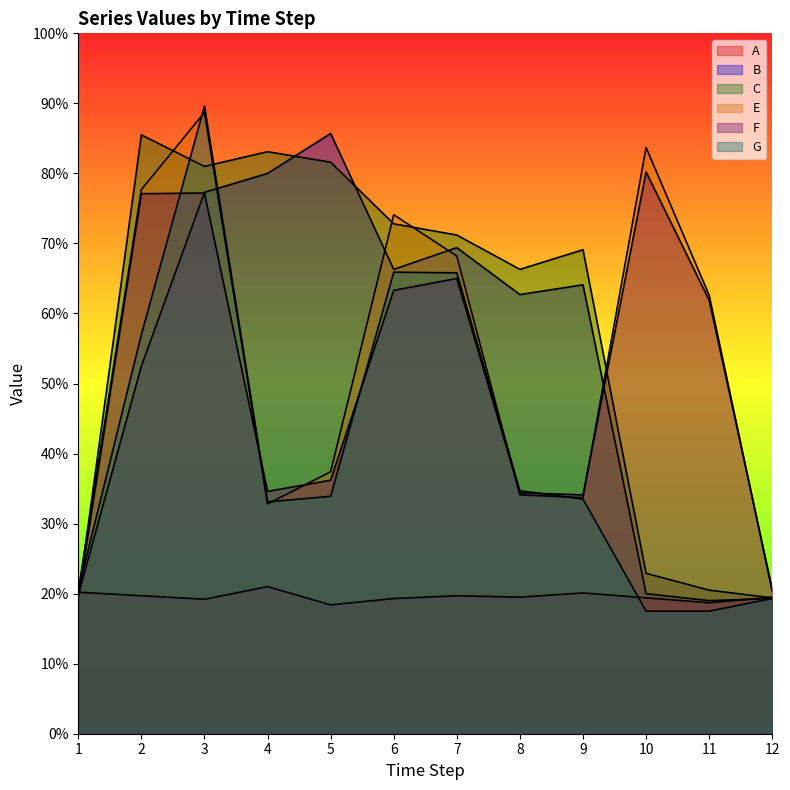

At how many categories does at least one series exceed 0?

12